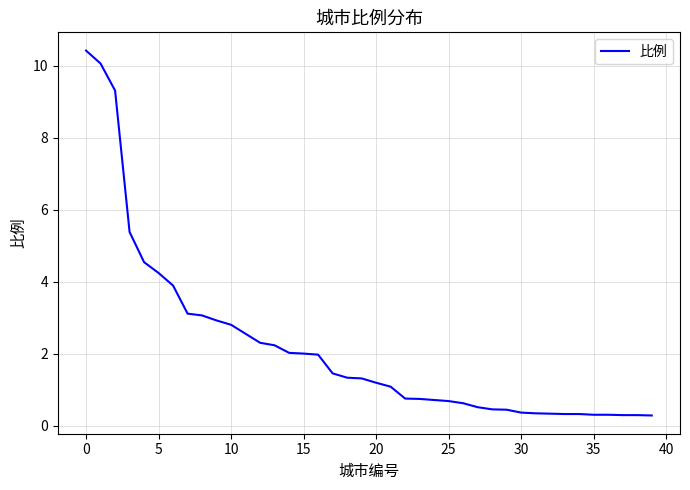

What is the smallest value displayed?

0.3